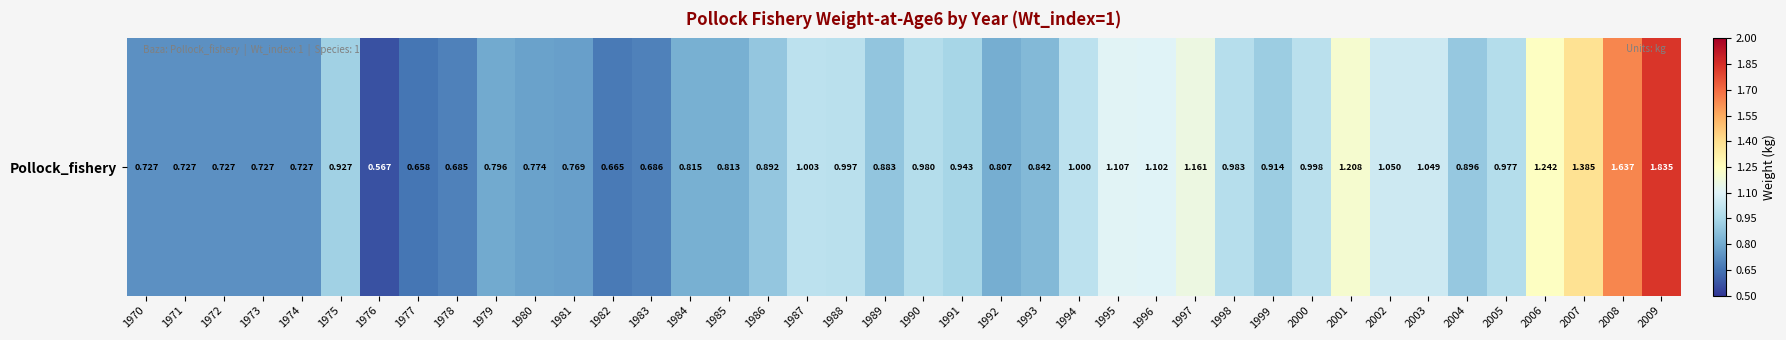

Count the number of data series in this chart.

1